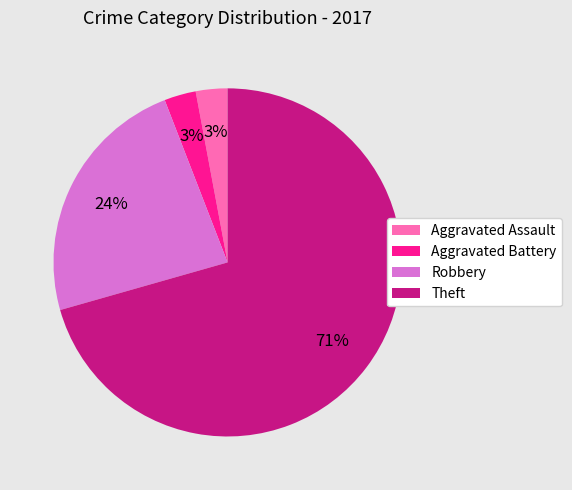

Do Aggravated Battery and Theft together represent more than half of the pie?

Yes